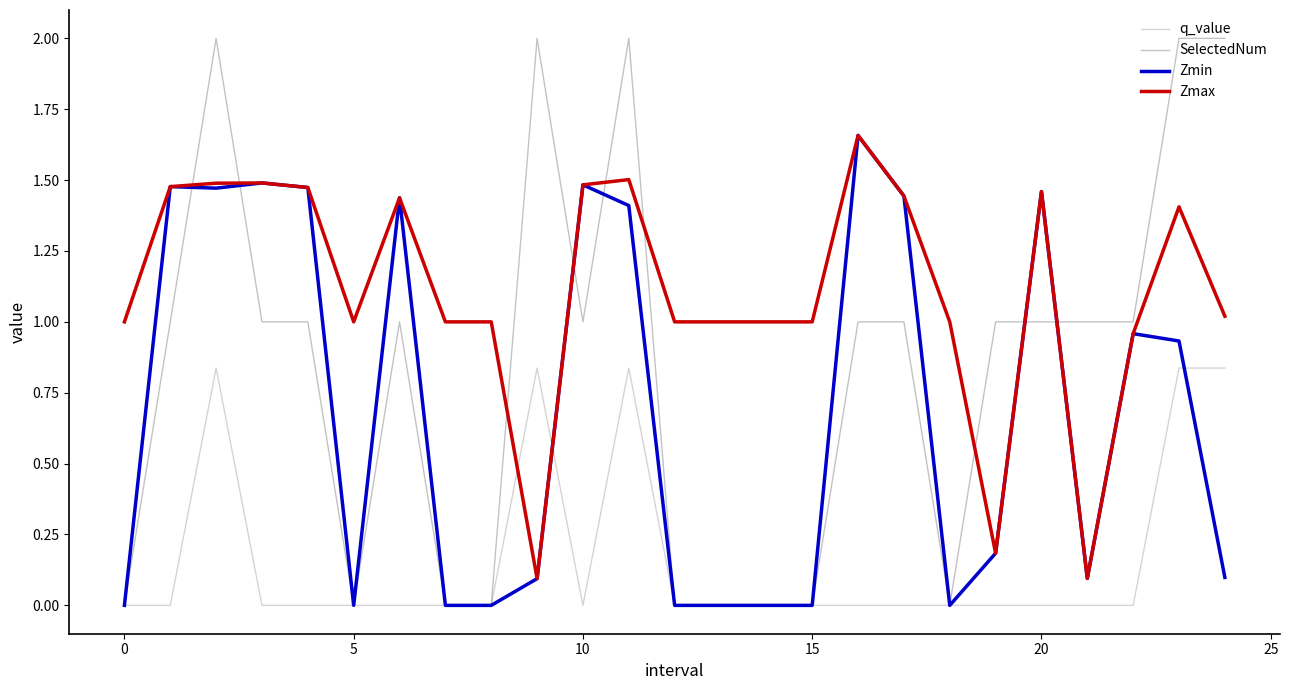

List the series in order of their overall mean, lowest first.

q_value, Zmin, SelectedNum, Zmax